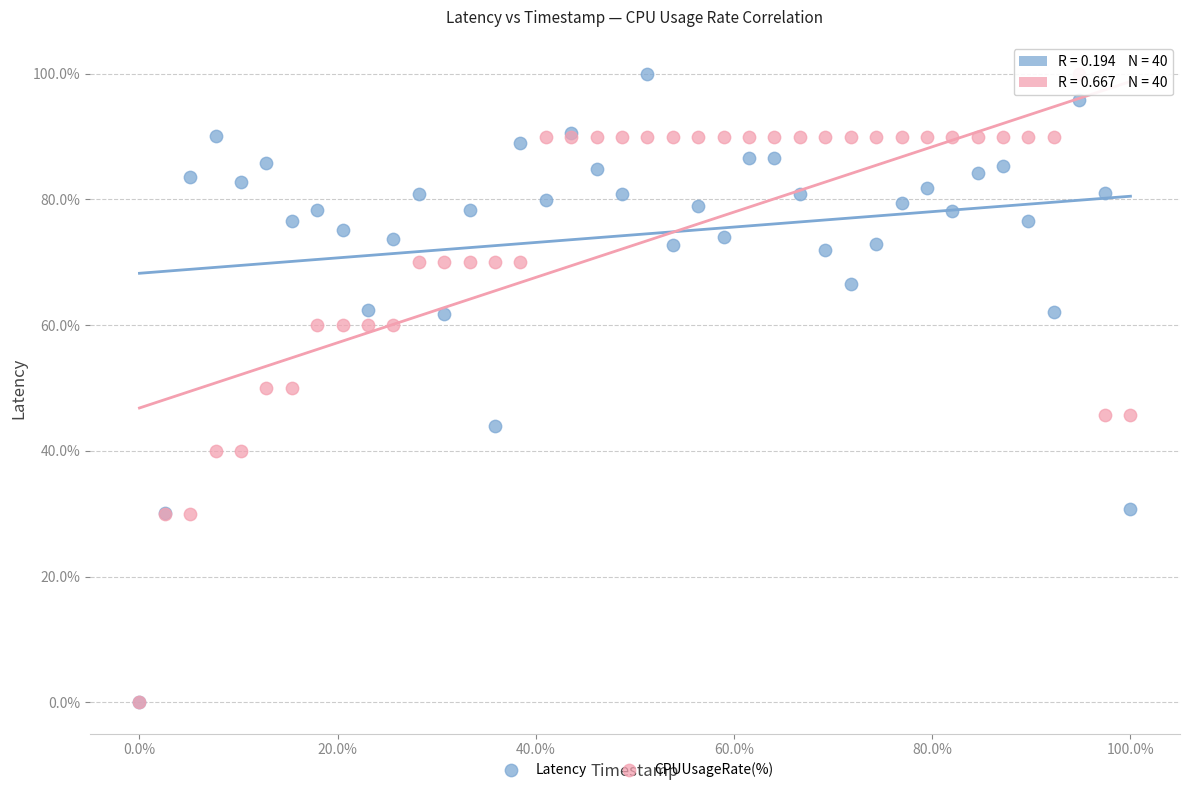

What are all the series names shown in the legend?

Latency, CPUUsageRate(%)